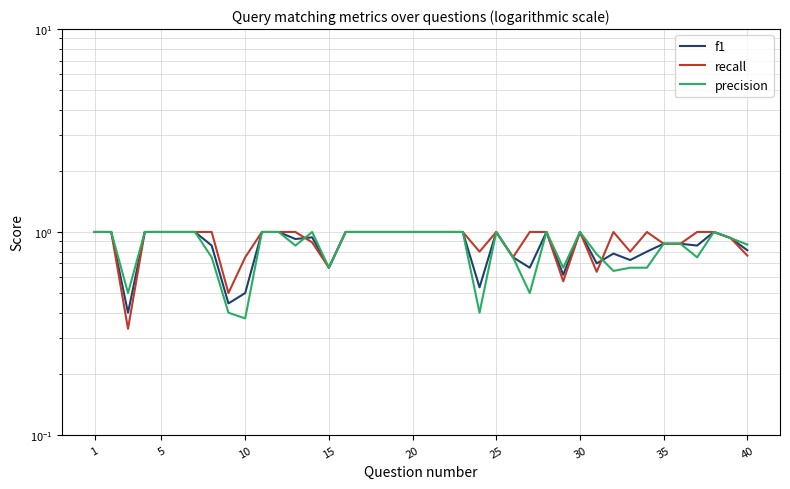

Does the chart display data point markers on the line(s)?

No